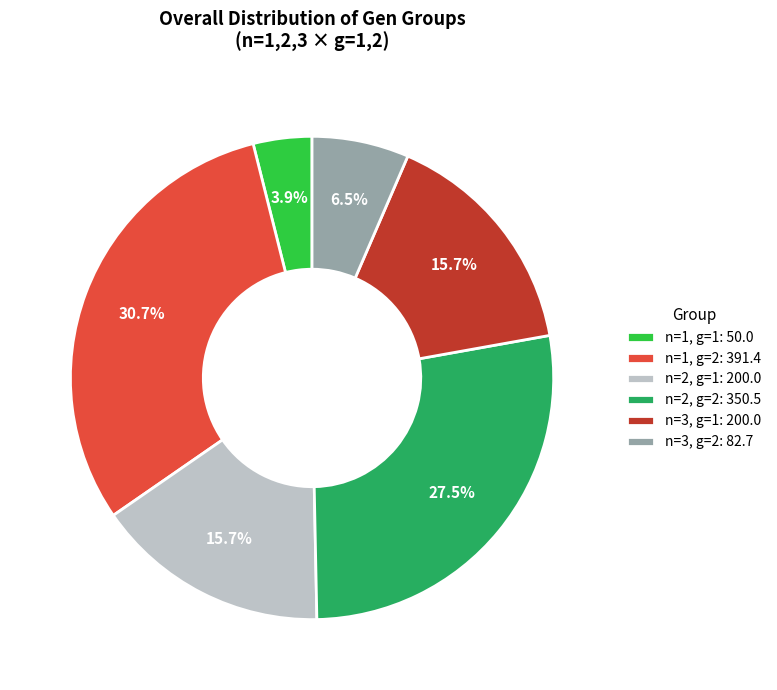

How many slices are in this pie chart?

6